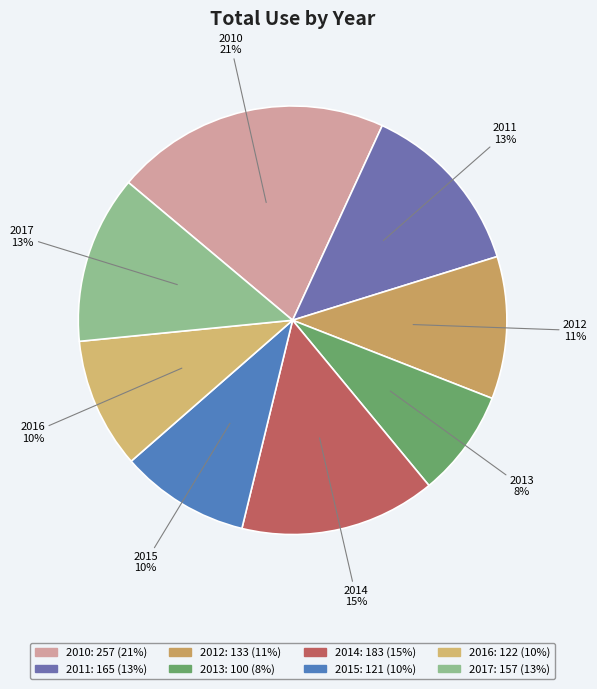

Which category has the smallest portion of the pie?

2013